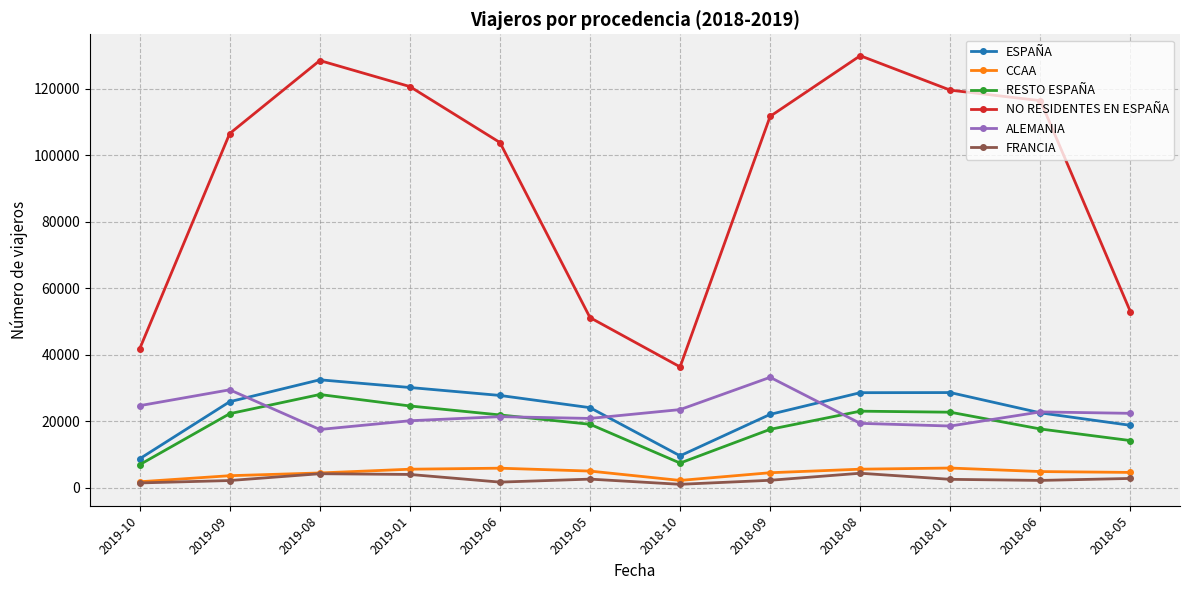

At which label is ALEMANIA closest to 25352?

2019-10